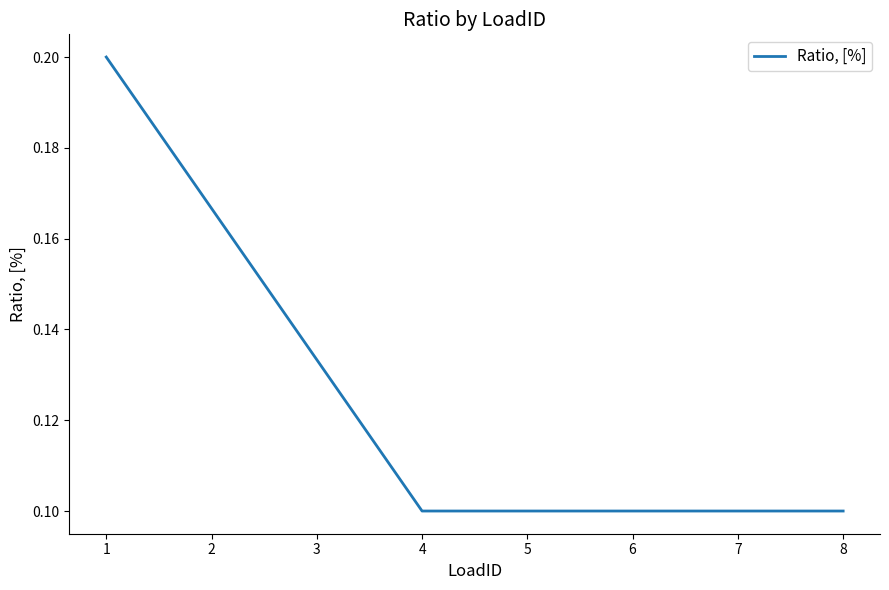

What is the sum of all values?

1.0